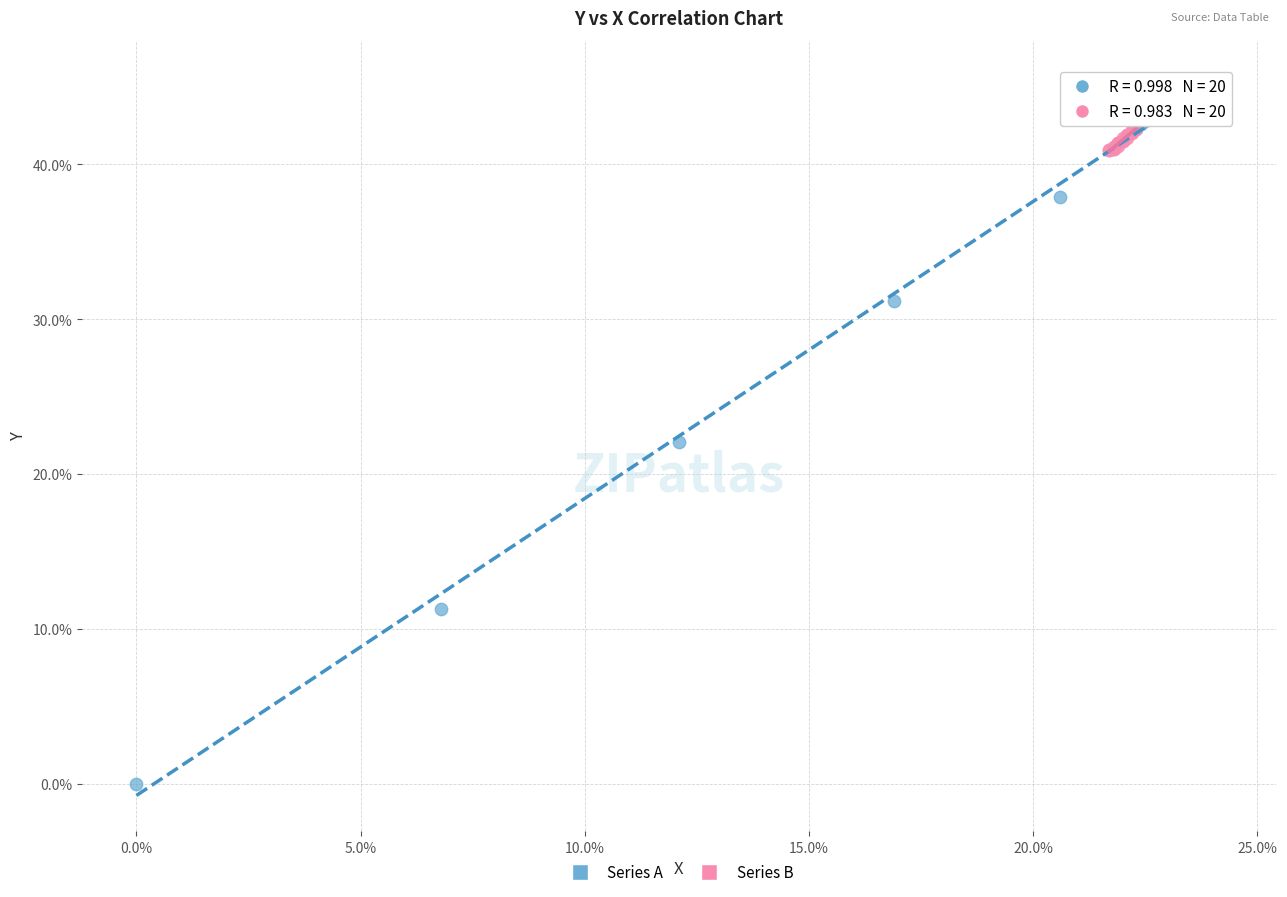

Which series reaches the minimum Y coordinate?

Series A